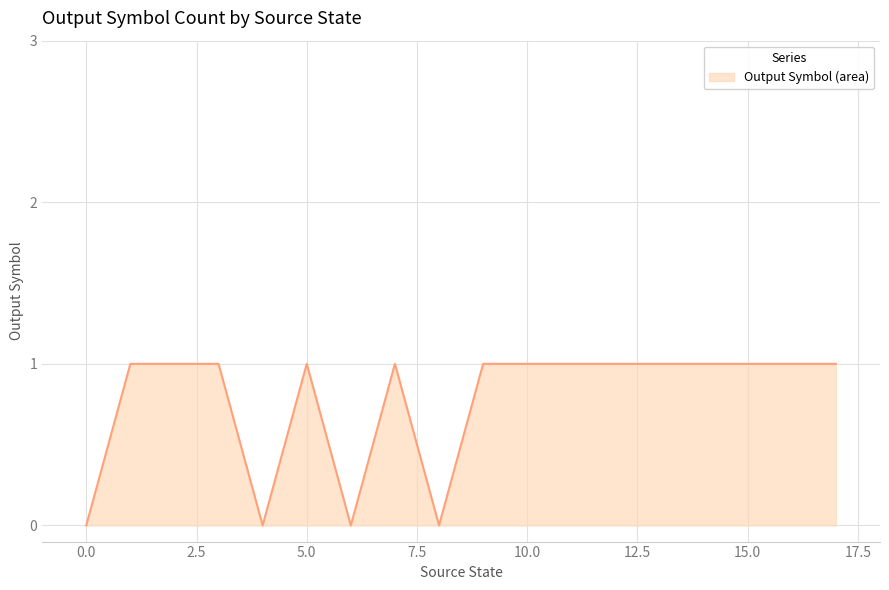

How many series are shown in this chart?

1